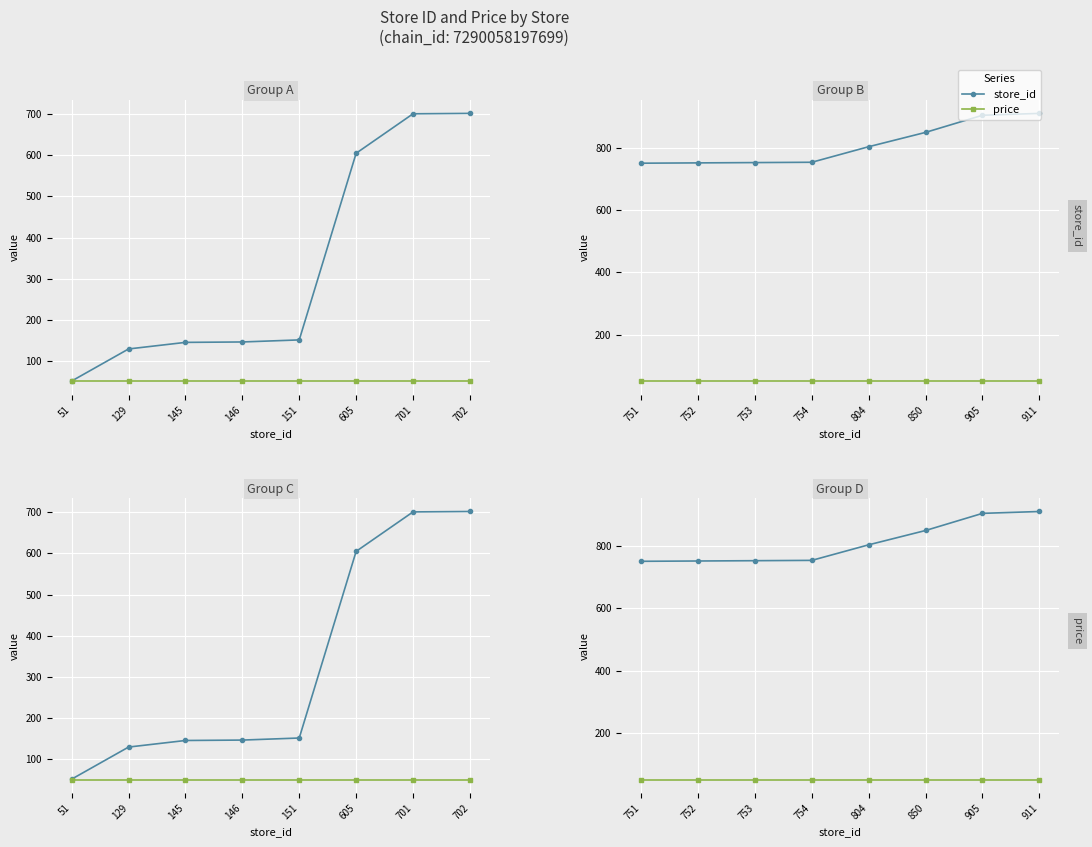

What is the minimum value for price?

49.9